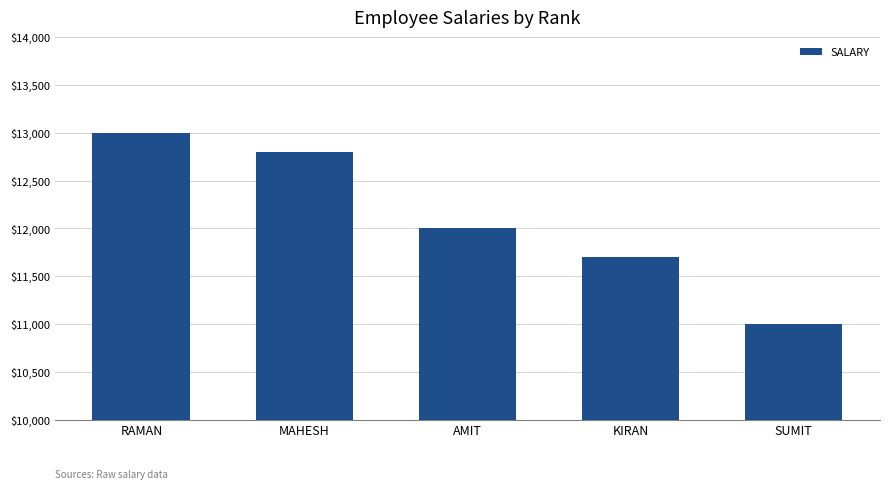

Where is the data nearest to the value 12000?

AMIT